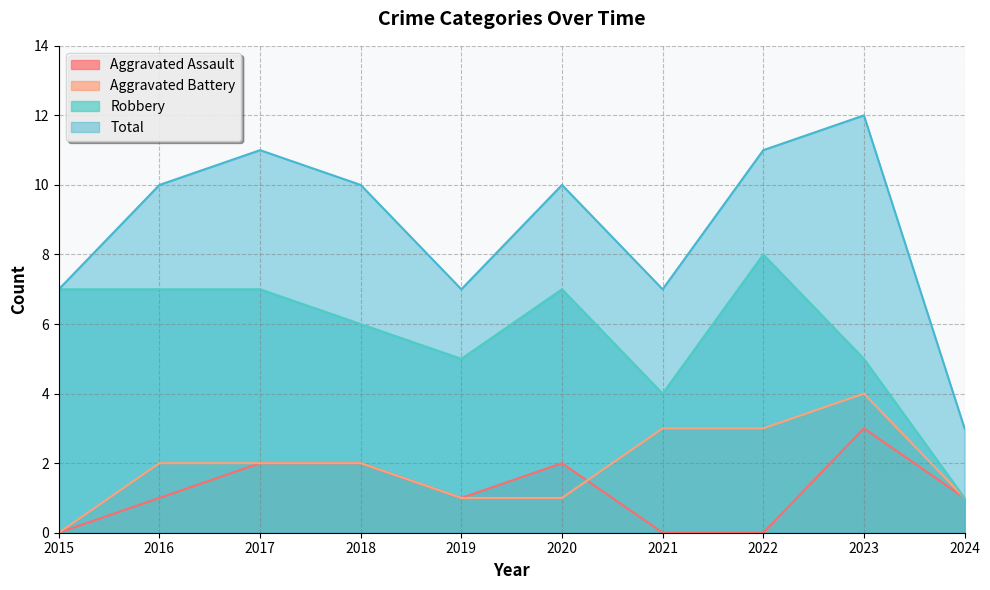

Which has a higher value, 2019 or 2017?

2017